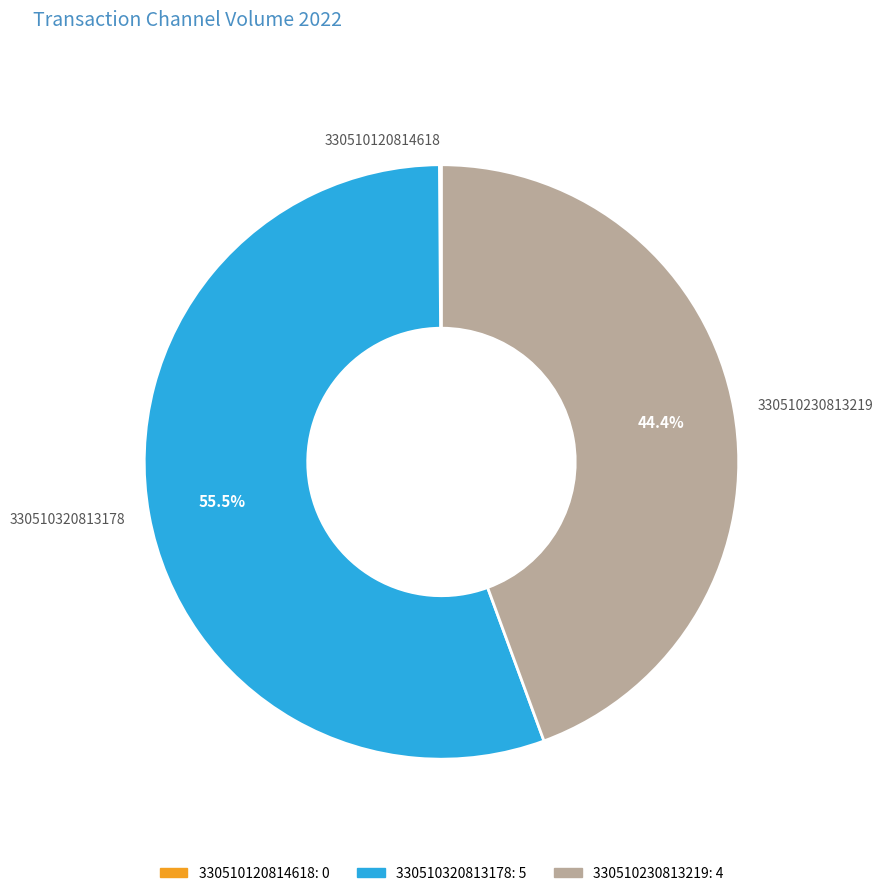

Is there a majority slice in this chart?

Yes